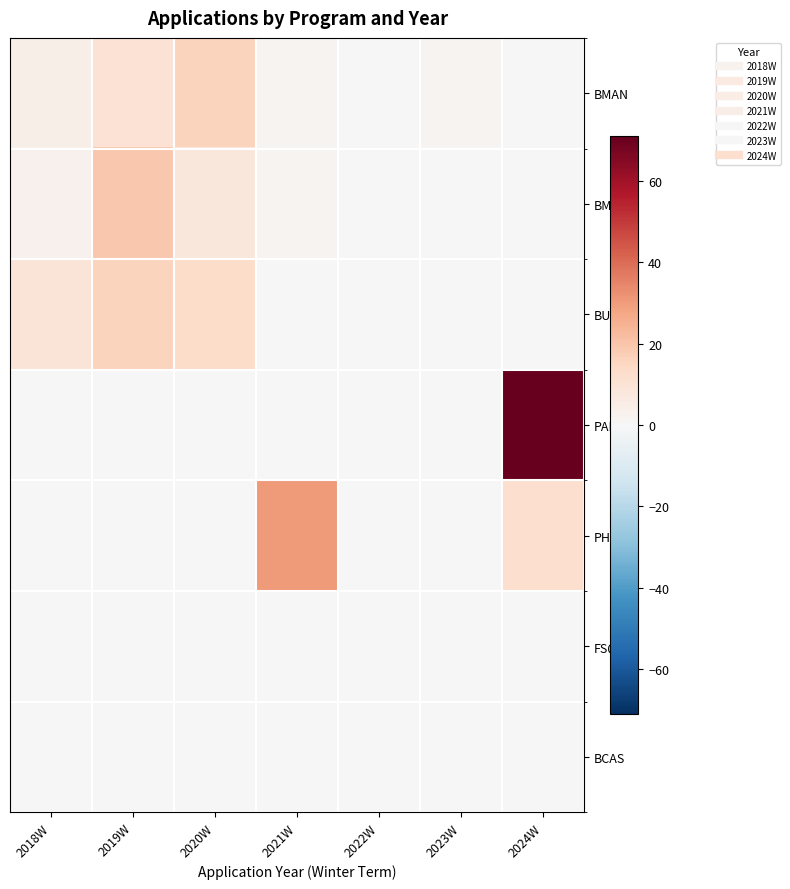

Which series has the widest spread of values?

PARA